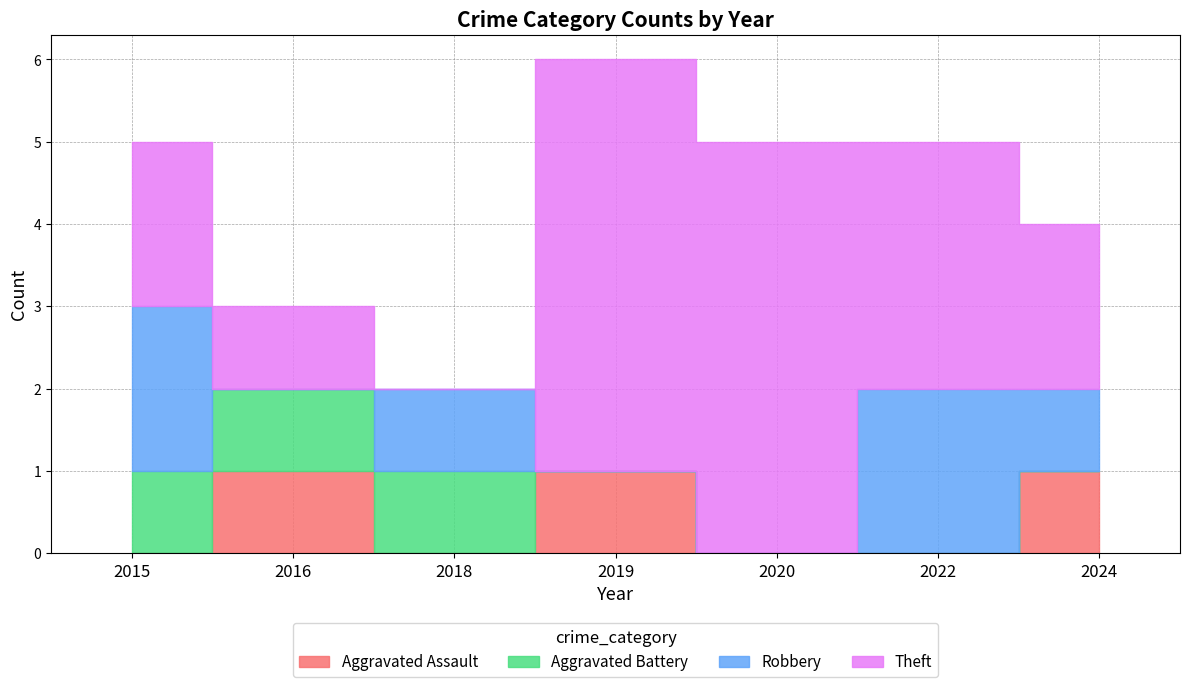

What is the sum of all Robbery values?

6